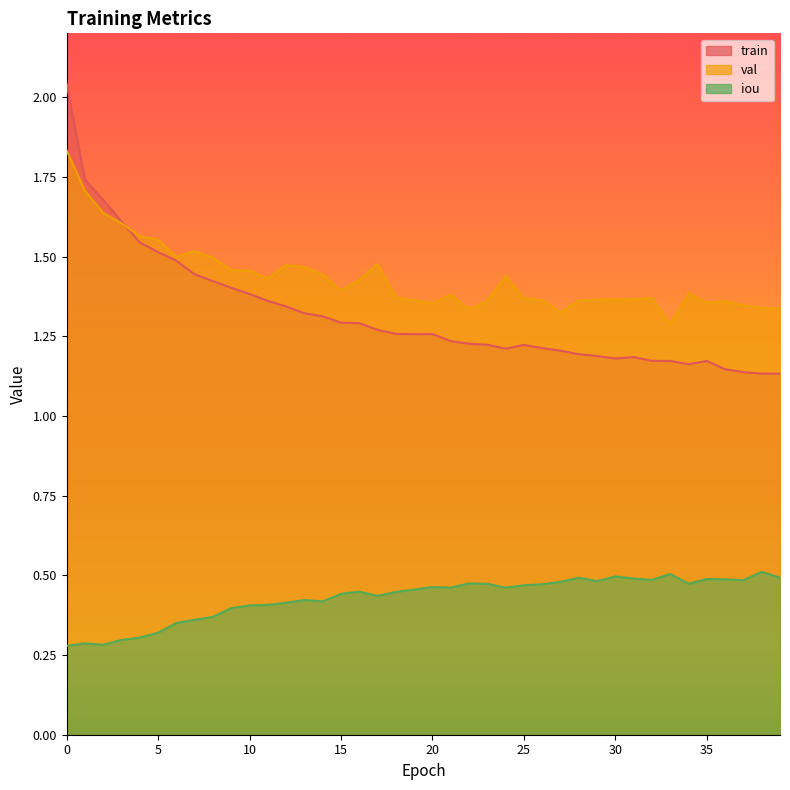

True or false: val and iou intersect in this chart.

False